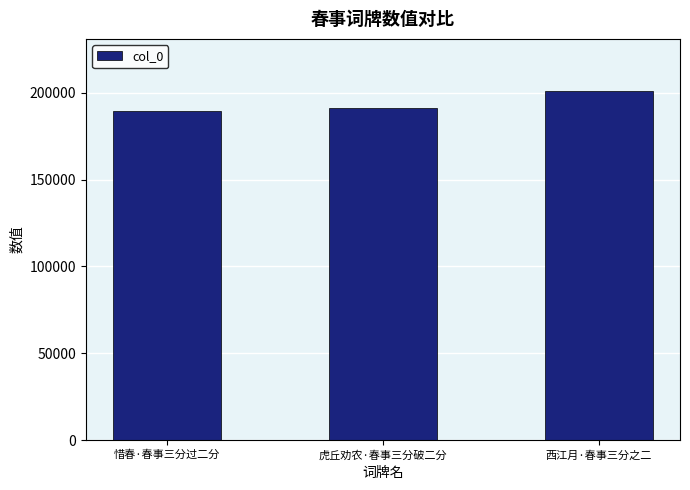

What is the sum of the values at 虎丘劝农·春事三分破二分 and 西江月·春事三分之二?

391949